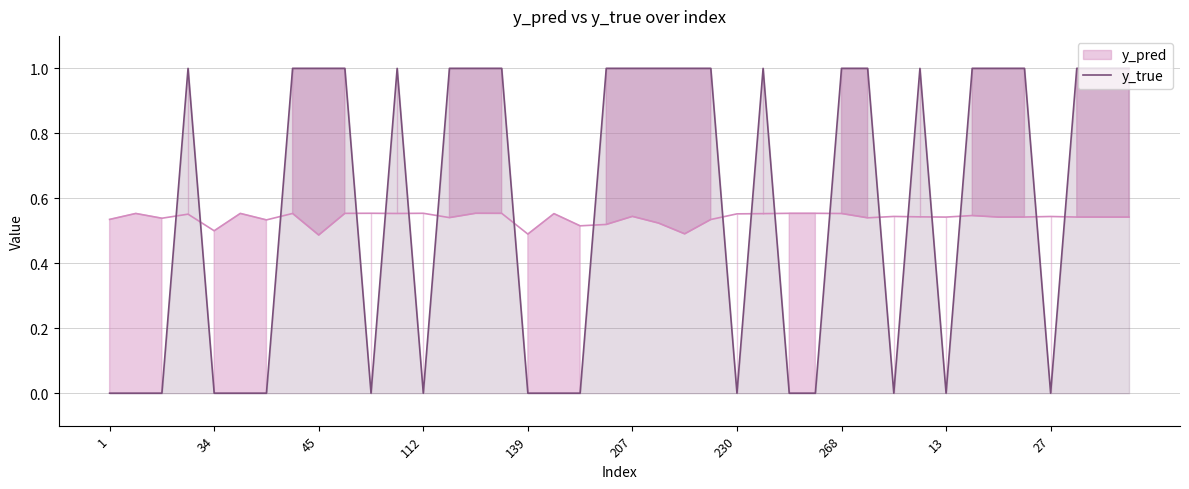

The value of y_true at 27 is -0.3. True or false?

False